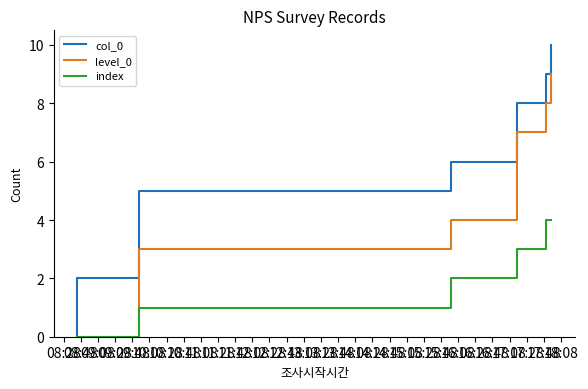

How many values in the col_0 series exceed 5?

5